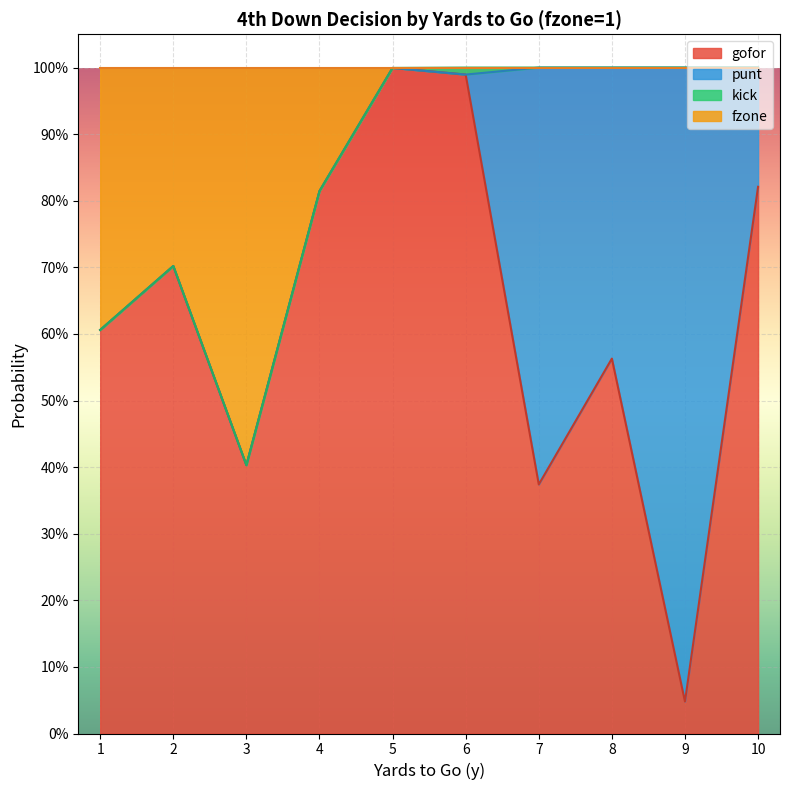

Between 6 and 5, which is larger?

5